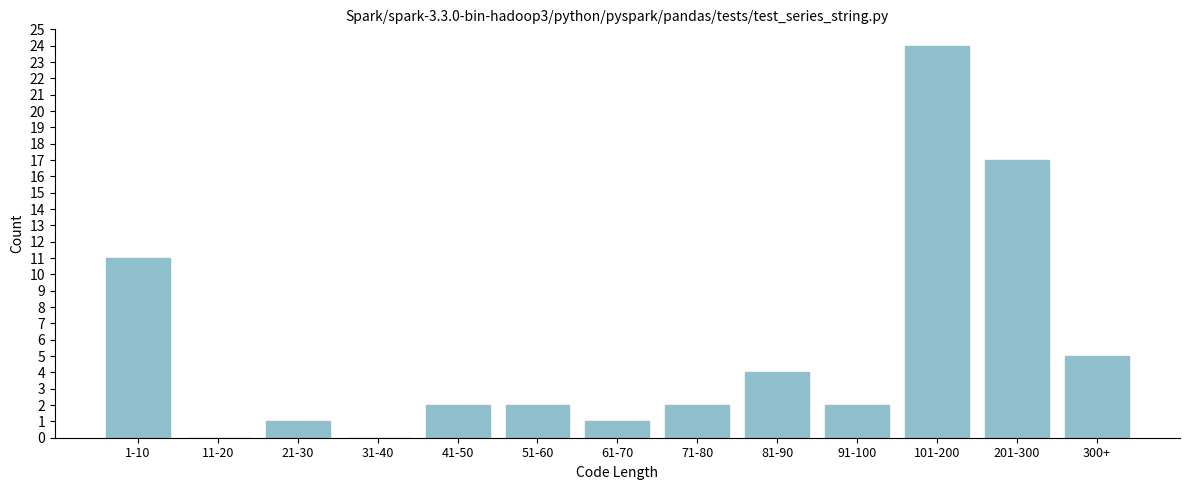

Reading left to right, list all the values displayed in this chart.

1-10=11	11-20=0	21-30=1	31-40=0	41-50=2	51-60=2	61-70=1	71-80=2	81-90=4	91-100=2	101-200=24	201-300=17	300+=5